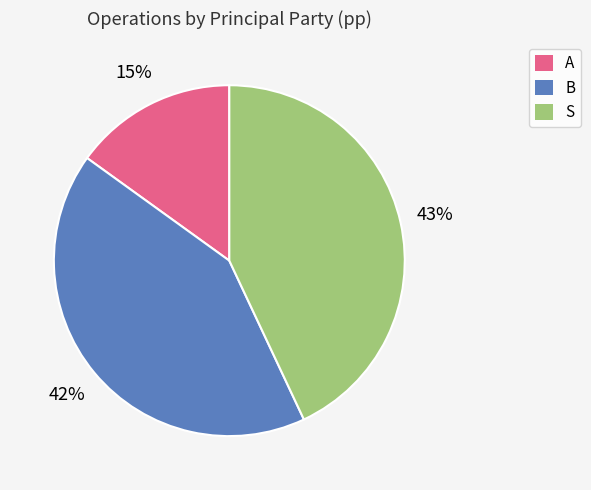

Rank the categories by value from highest to lowest.

S, B, A